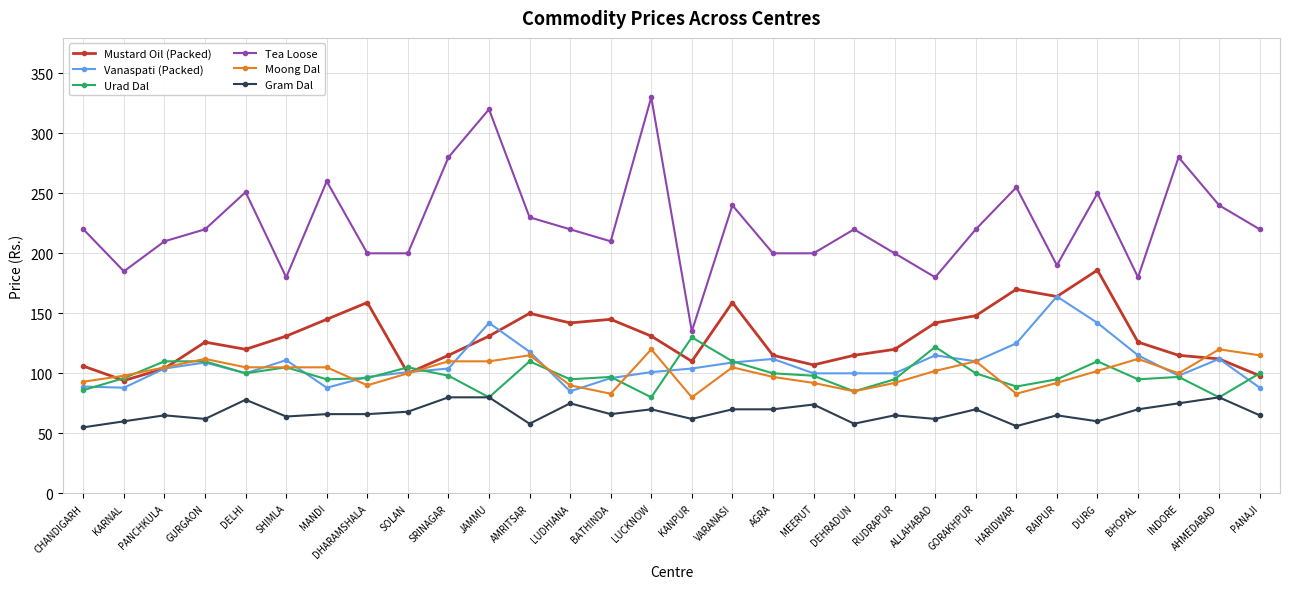

Is the value of Vanaspati (Packed) at SRINAGAR greater than the value of Gram Dal at SOLAN?

Yes